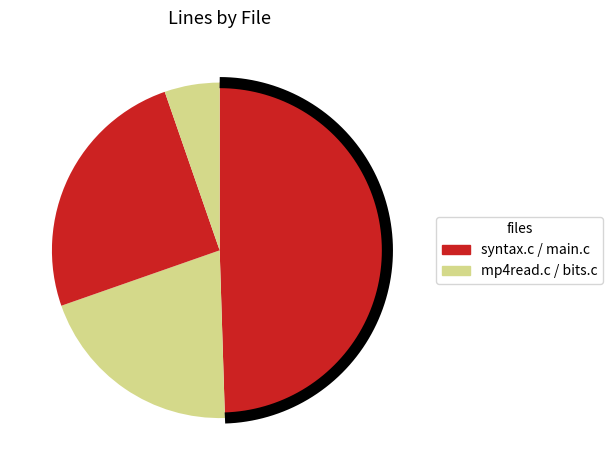

What is the change in value from syntax.c to main.c?

-1345